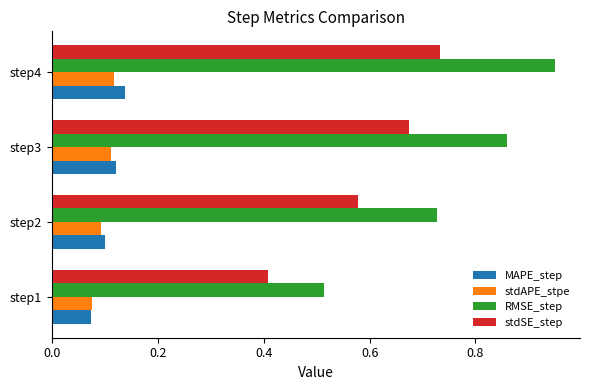

At which label is RMSE_step closest to 0?

step1